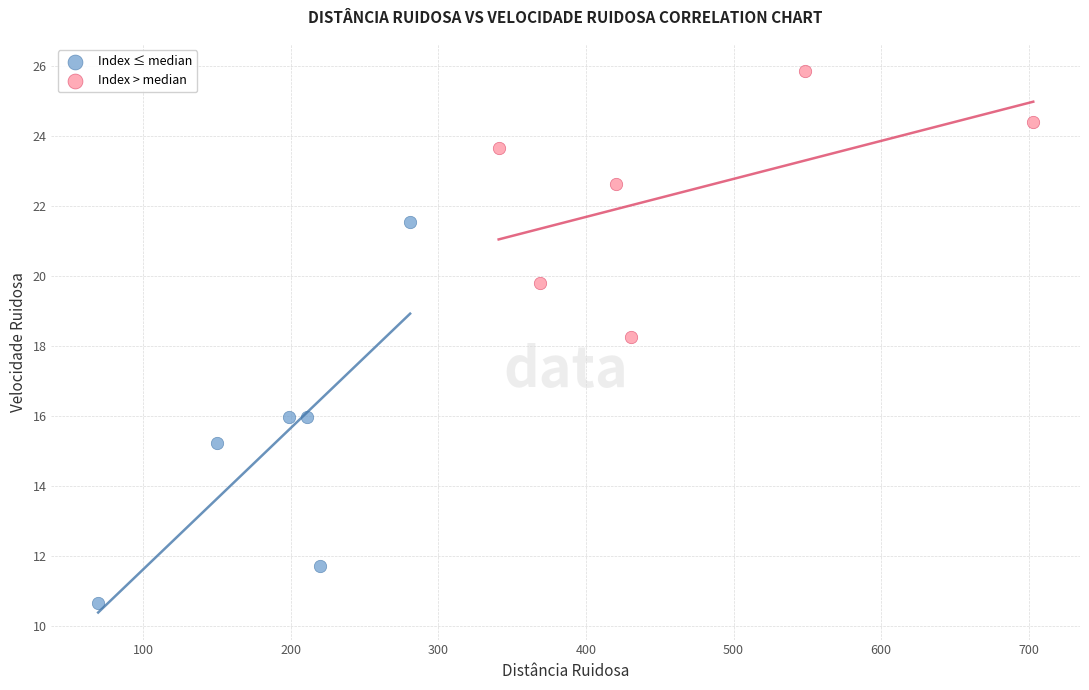

What are all the series names shown in the legend?

Index ≤ median, Index > median